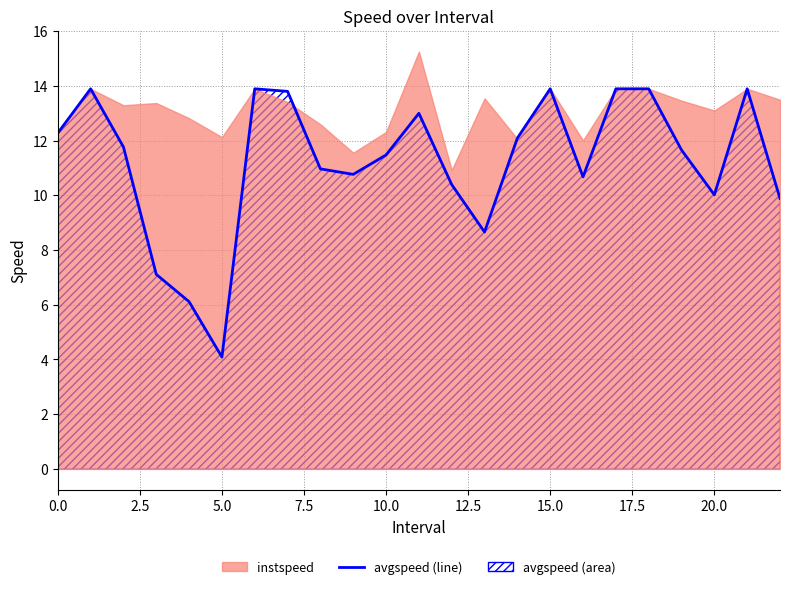

Is it true that the value at 20 is 10.0?

True